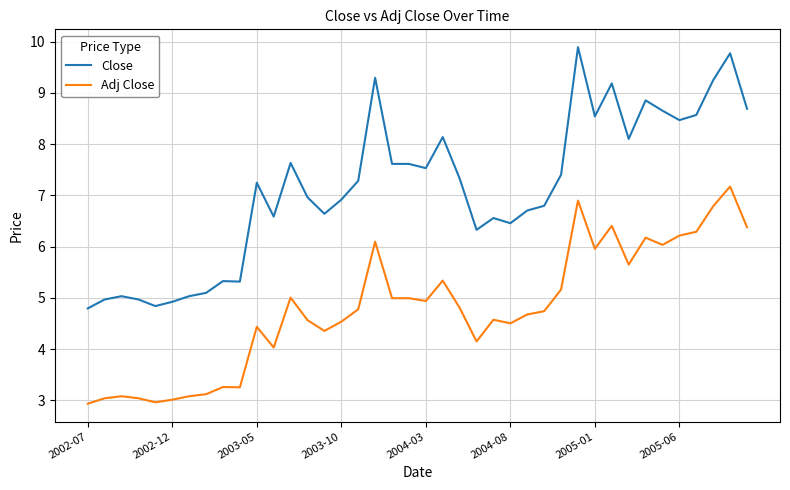

Which series has the largest total across all categories?

Close